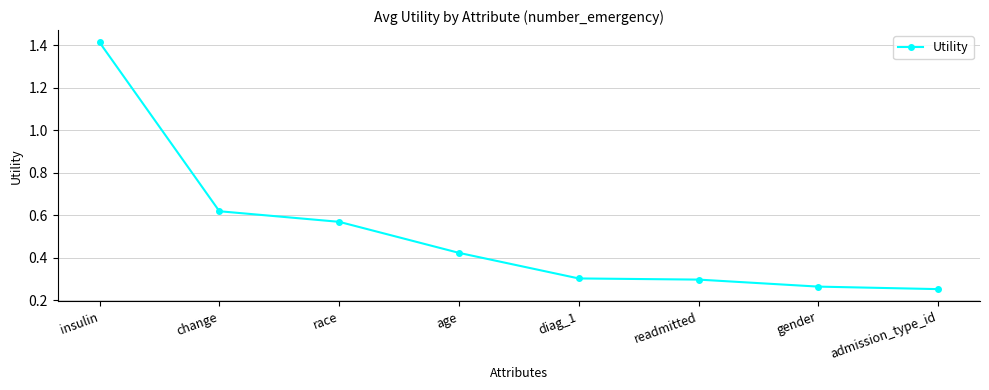

What is the change in value from change to readmitted?

-0.3